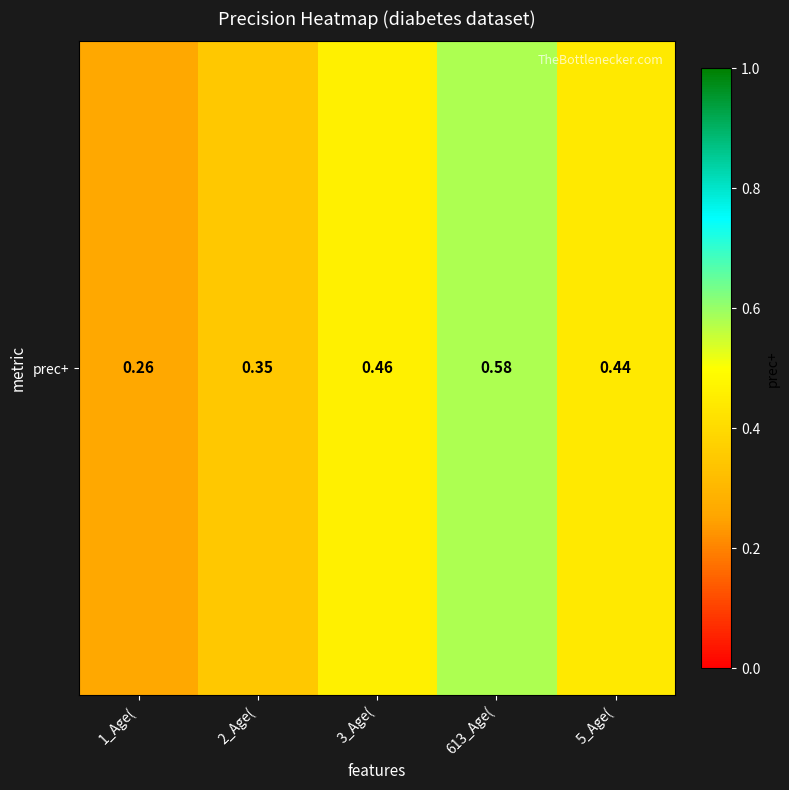

Reading right to left, transcribe all the data shown in this chart.

5_Age(=0.4	613_Age(=0.6	3_Age(=0.5	2_Age(=0.3	1_Age(=0.3